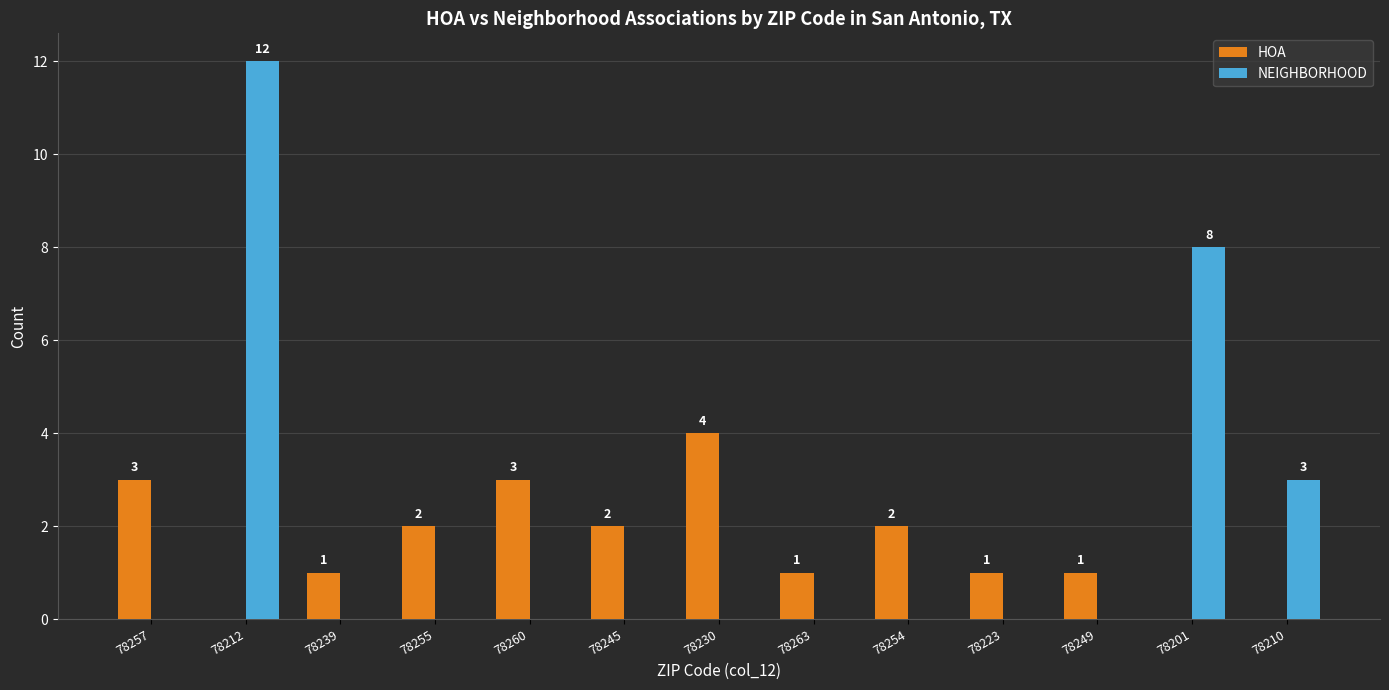

How many distinct data groups are displayed?

2